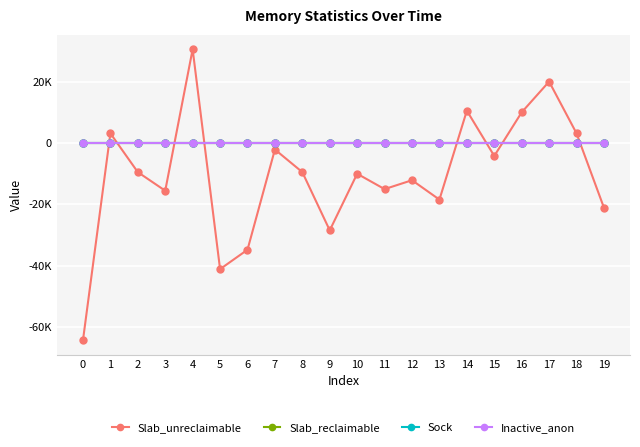

Is this an area chart (filled region under the line)?

No